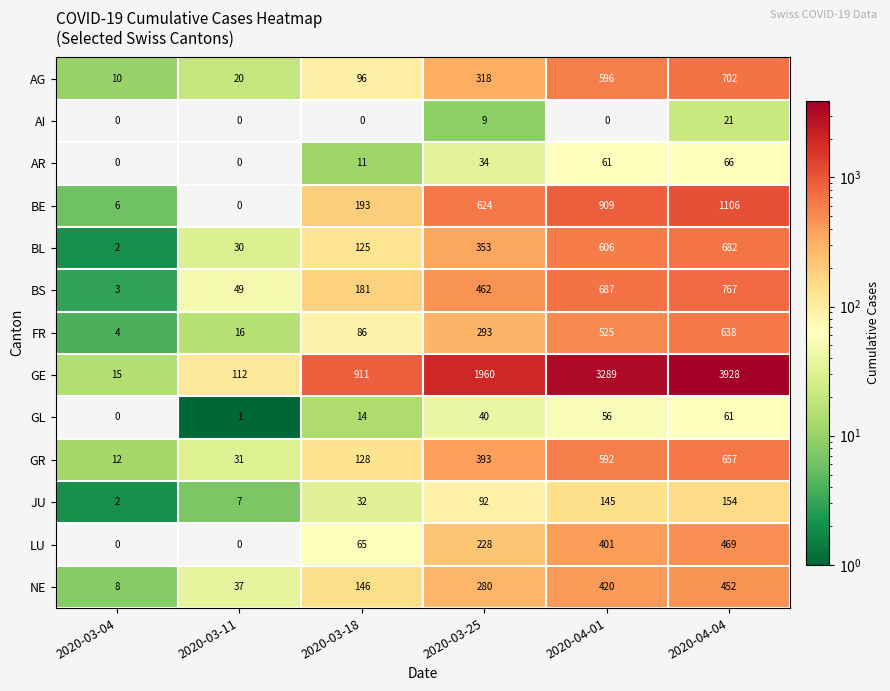

What is the greatest value displayed?

3928